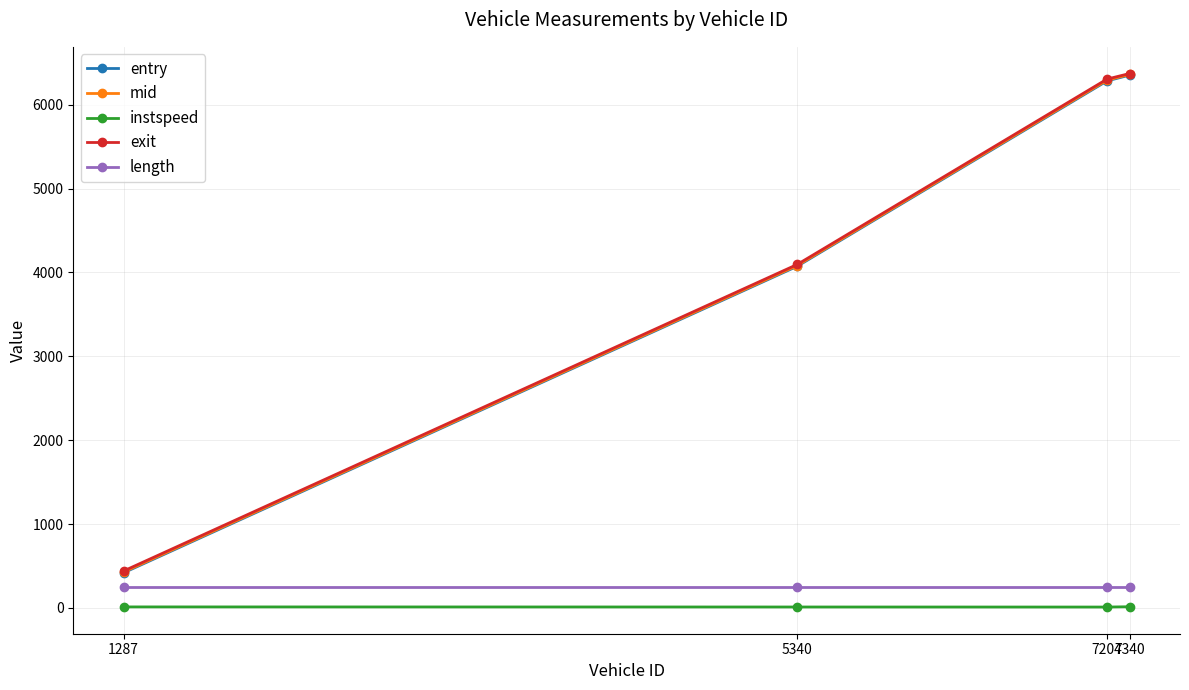

What are all the series names shown in the legend?

entry, mid, instspeed, exit, length